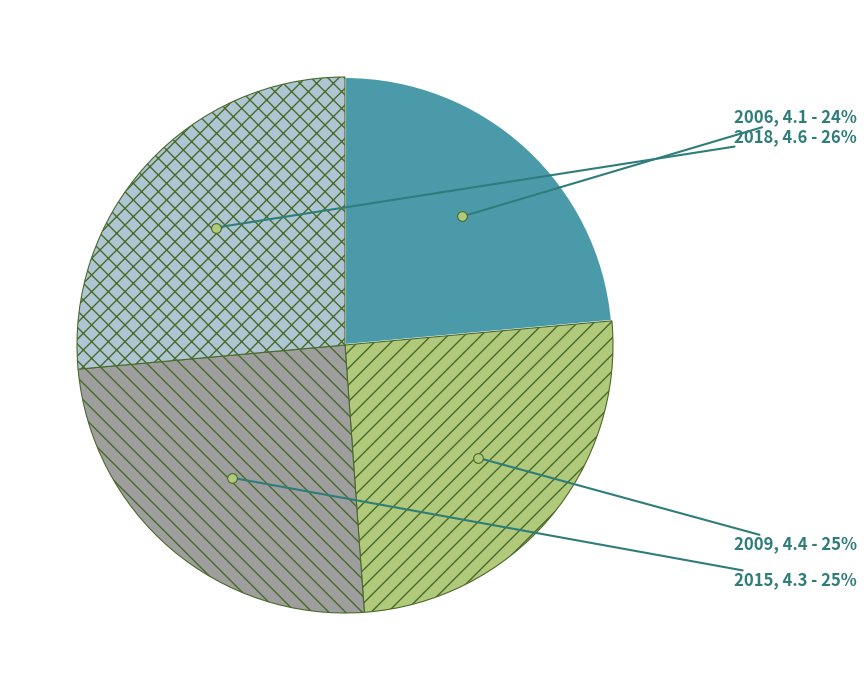

Count the number of slices in the pie.

4